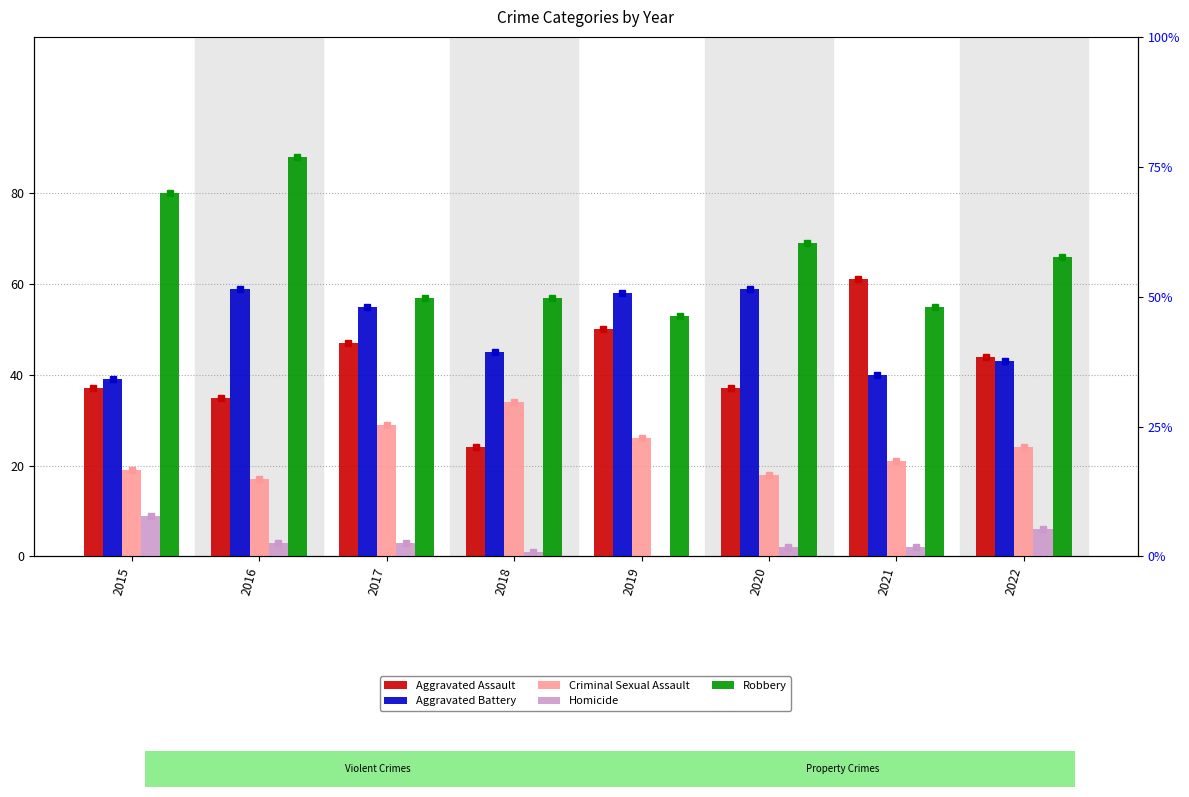

Which category has the lowest value across all series?

2019